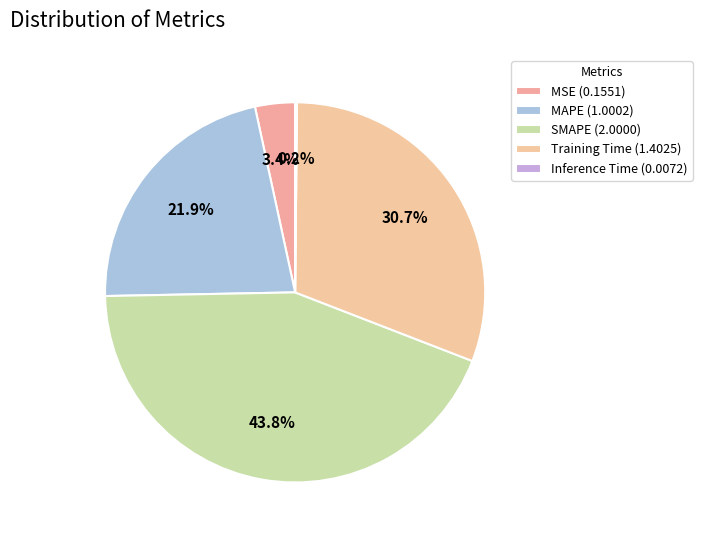

To the nearest percent, what is the difference between the MAPE and Training Time slice percentages?

9%